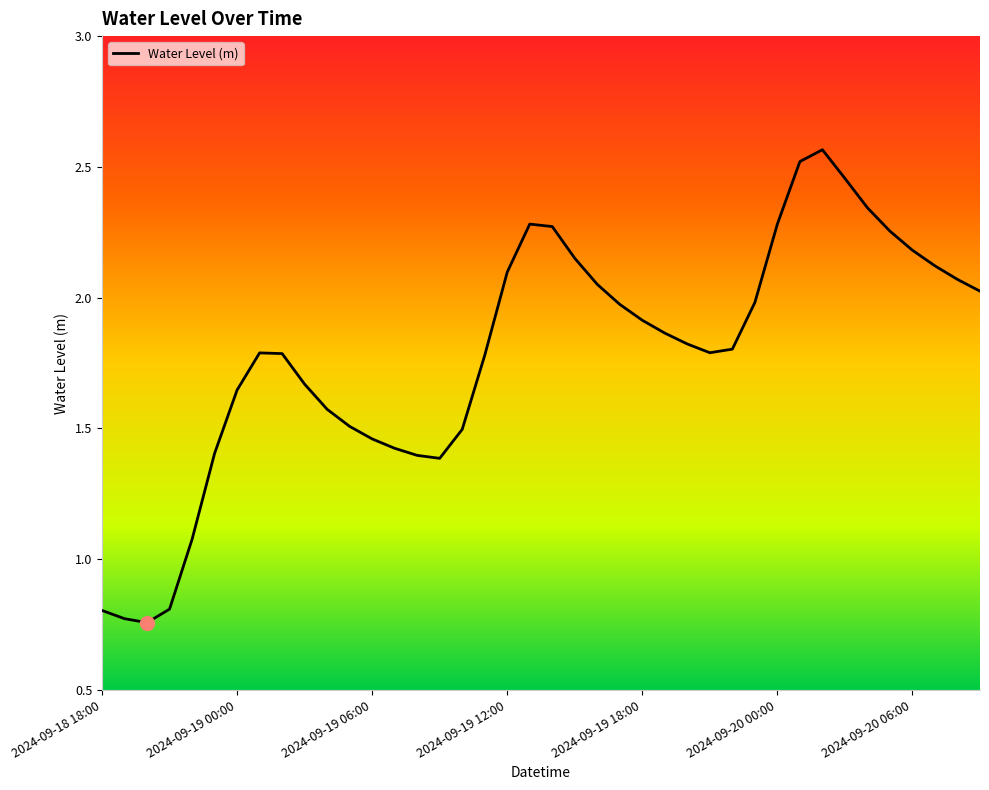

What is the difference between the maximum and minimum values?

1.8